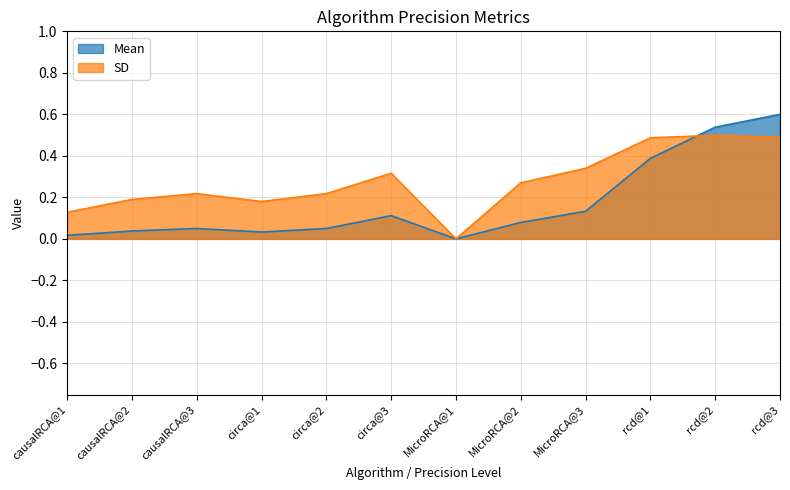

Is it true that Mean equals 0.2 at circa@3?

False